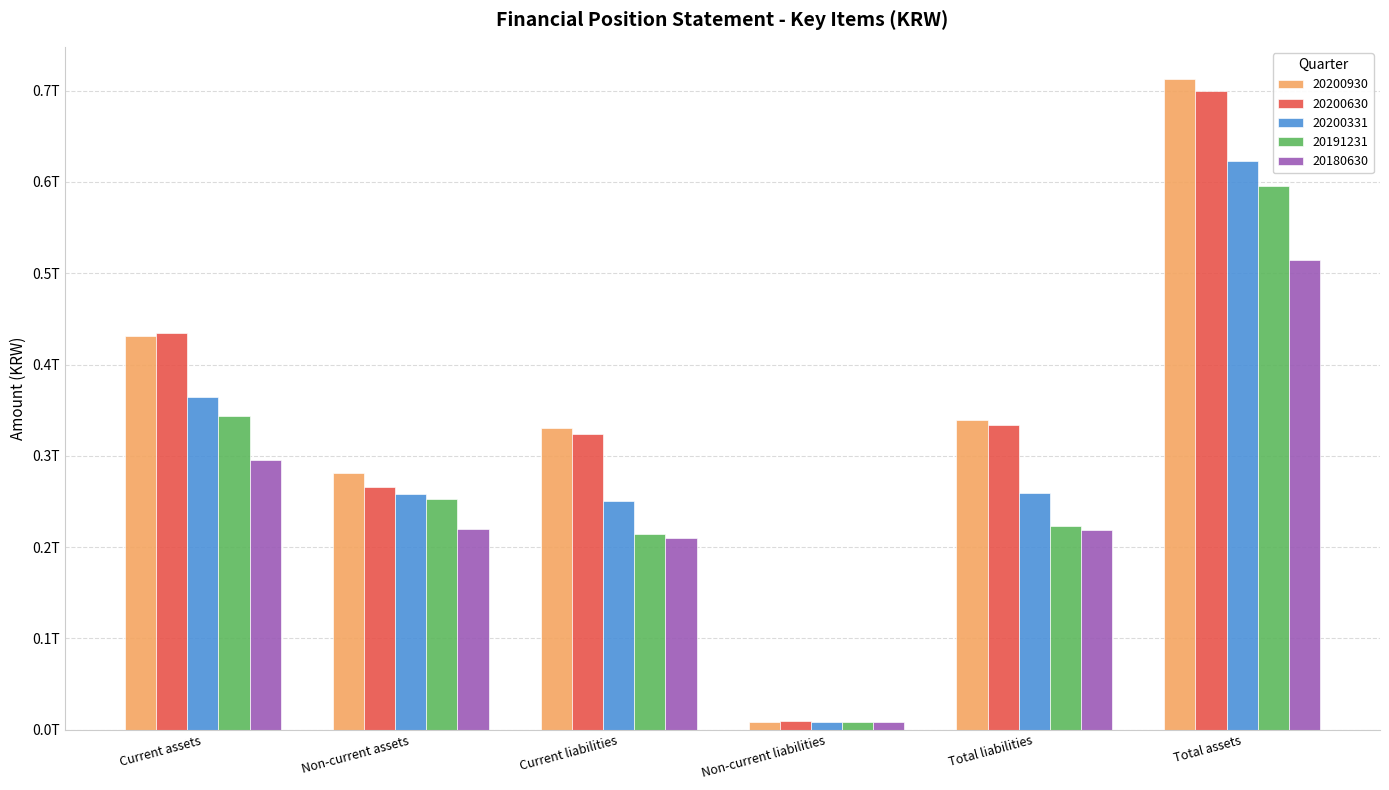

What are all the series names shown in the legend?

20200930, 20200630, 20200331, 20191231, 20180630